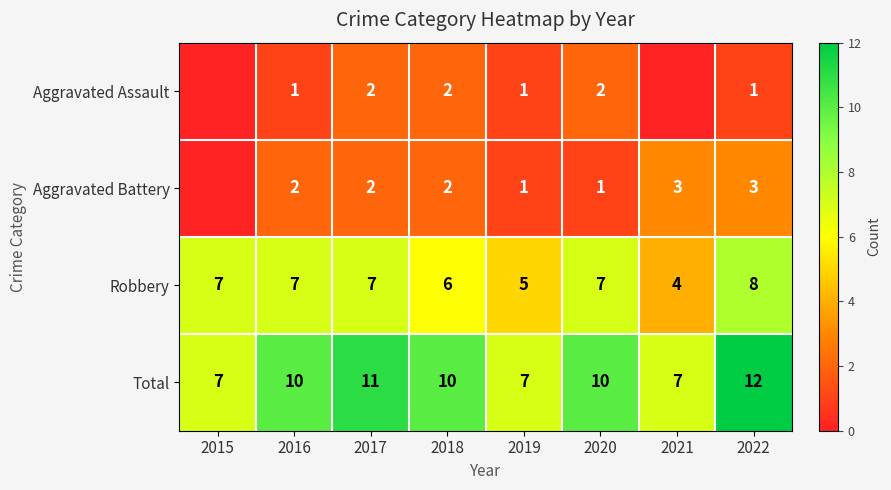

What is the maximum value for Total?

12